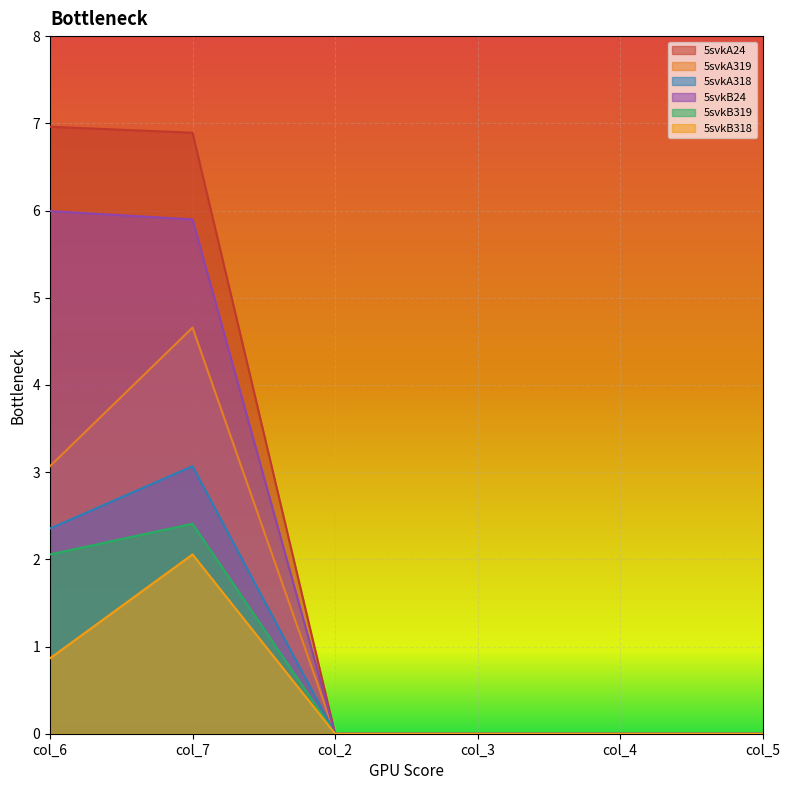

Rank the series at col_5 from lowest to highest value.

5svkA24, 5svkA319, 5svkA318, 5svkB24, 5svkB319, 5svkB318